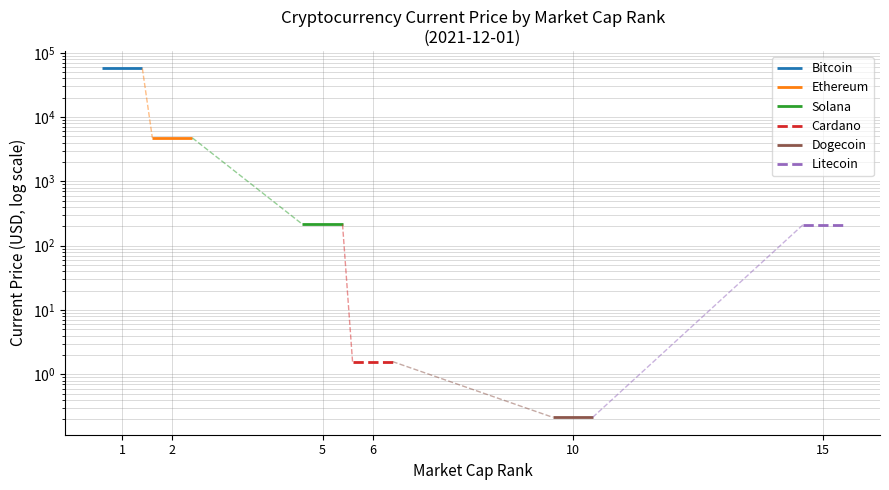

What is the sum of the Bitcoin values at 1 and 2?

114530.0